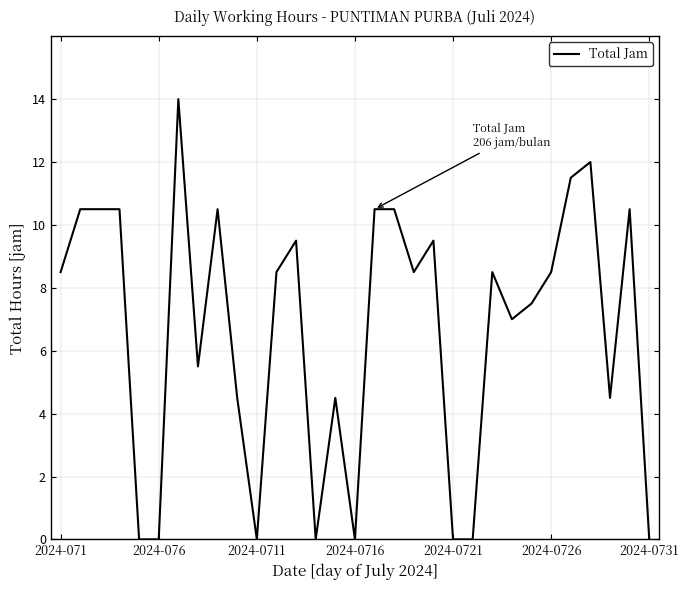

Does the chart display data point markers on the line(s)?

No